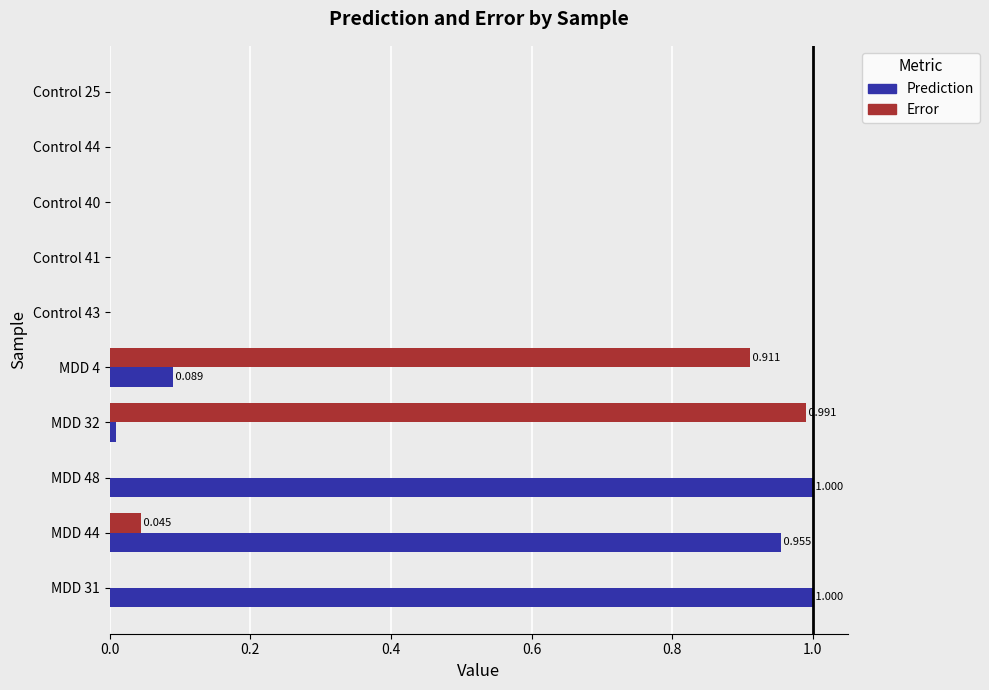

Is the value of Prediction at Control 43 greater than the value of Error at MDD 44?

No